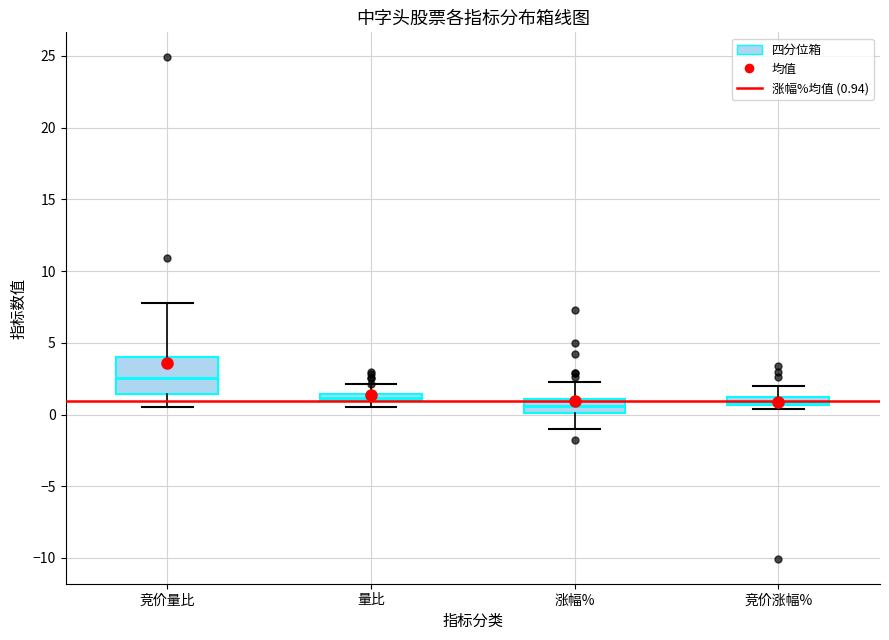

Where is the upper edge of the box for 量比 on the y-axis? The values are not printed on the chart, so give them approximately, as read against the axis.

1.5